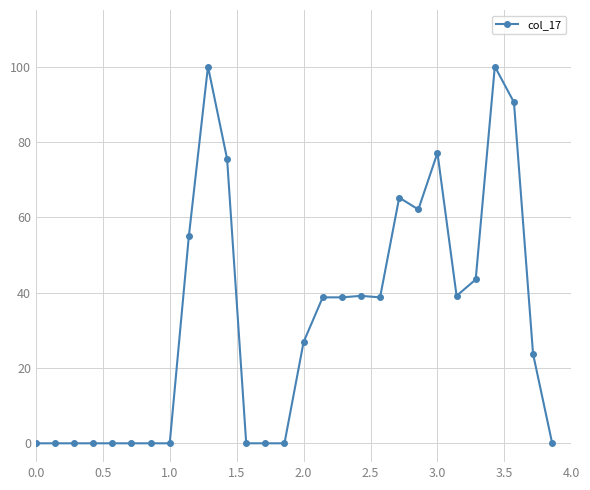

True or false: the data has more than 0 interior local peaks.

True